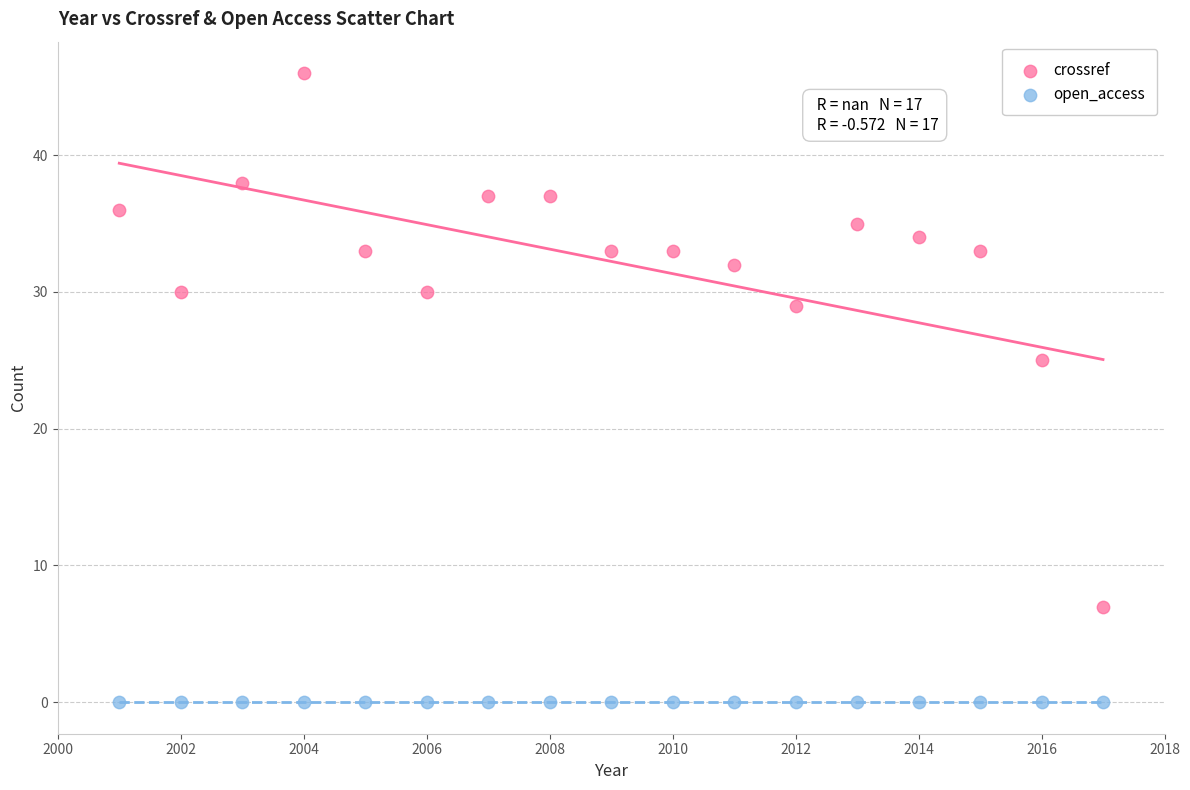

Which series reaches the maximum Y coordinate?

crossref